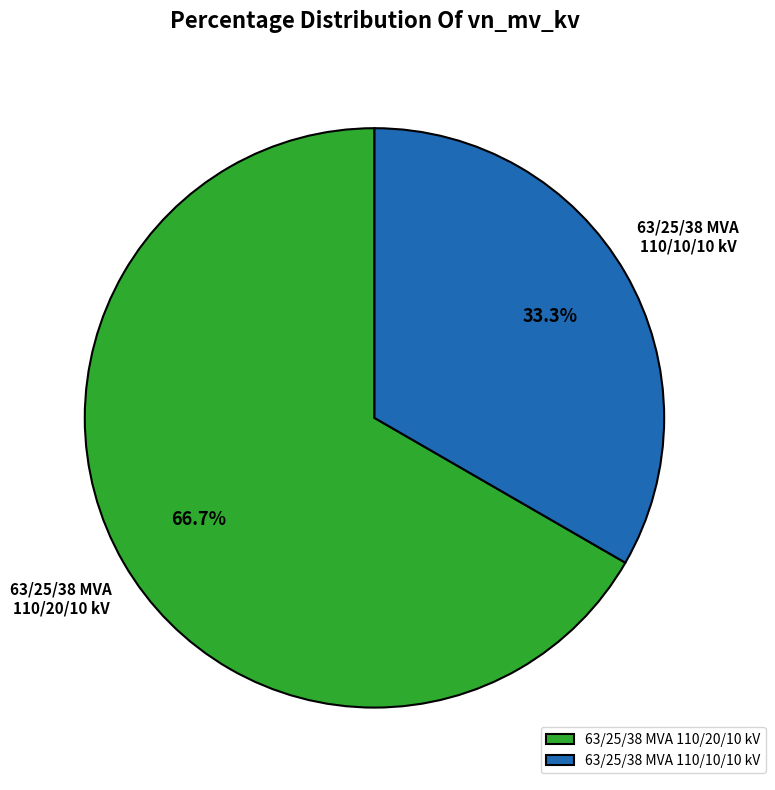

What percentage is the 63/25/38 MVA 110/20/10 kV slice, to the nearest percent?

67%